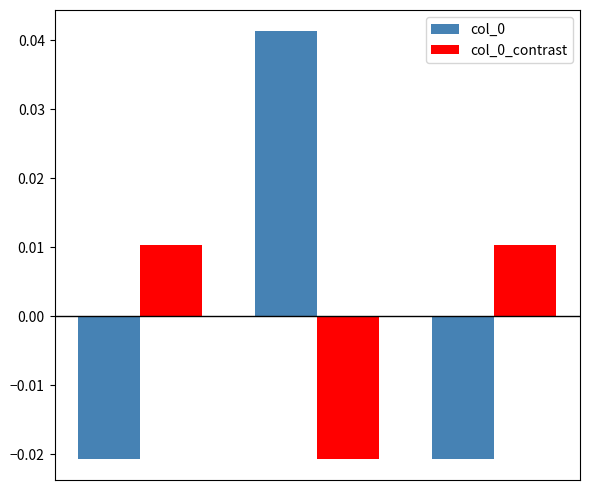

At how many categories does at least one series exceed 0?

3